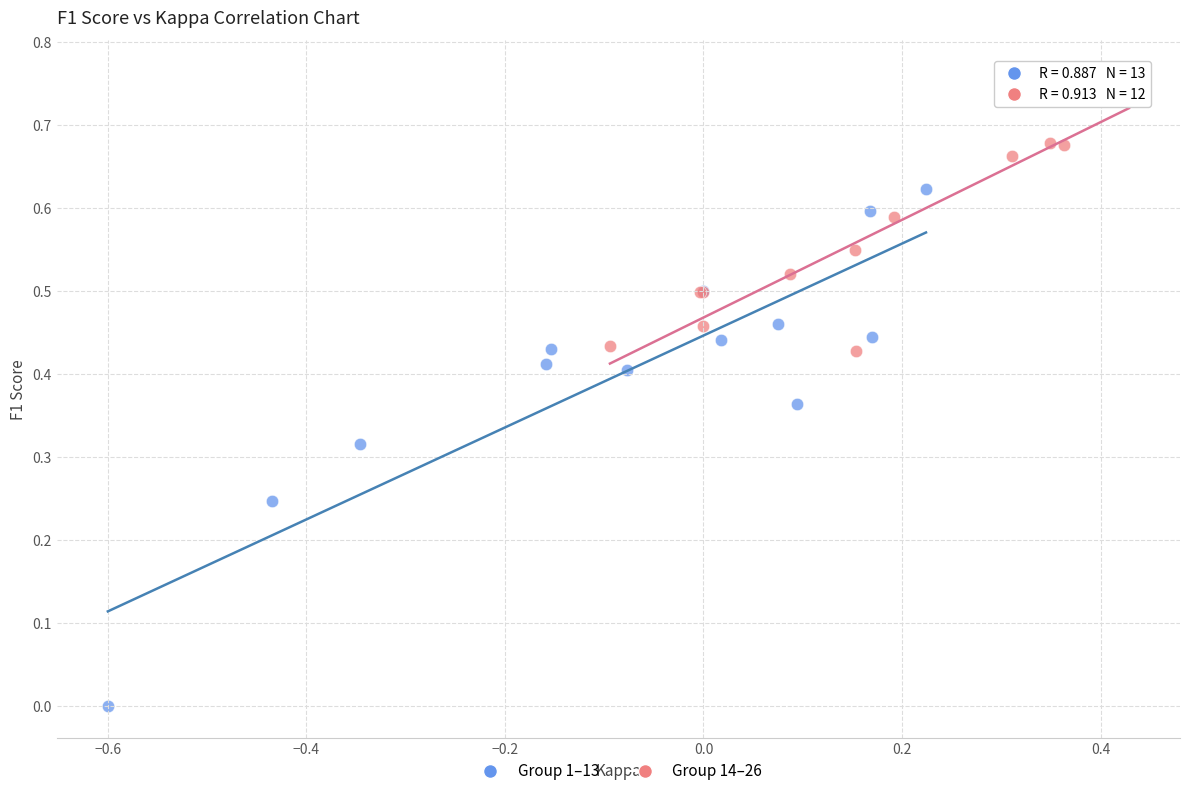

Which series contains the highest Y value?

Group 14–26